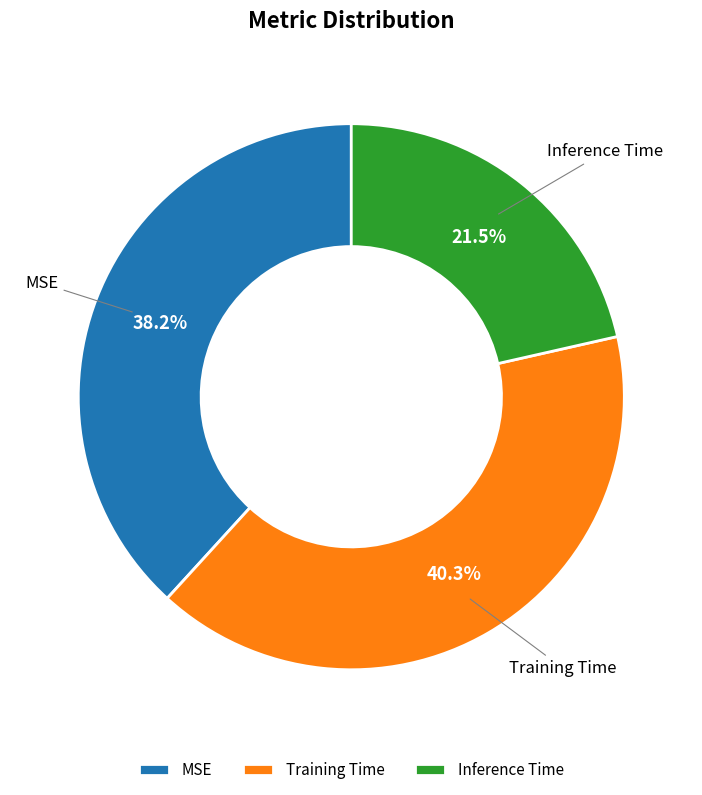

How many slices are in this pie chart?

3